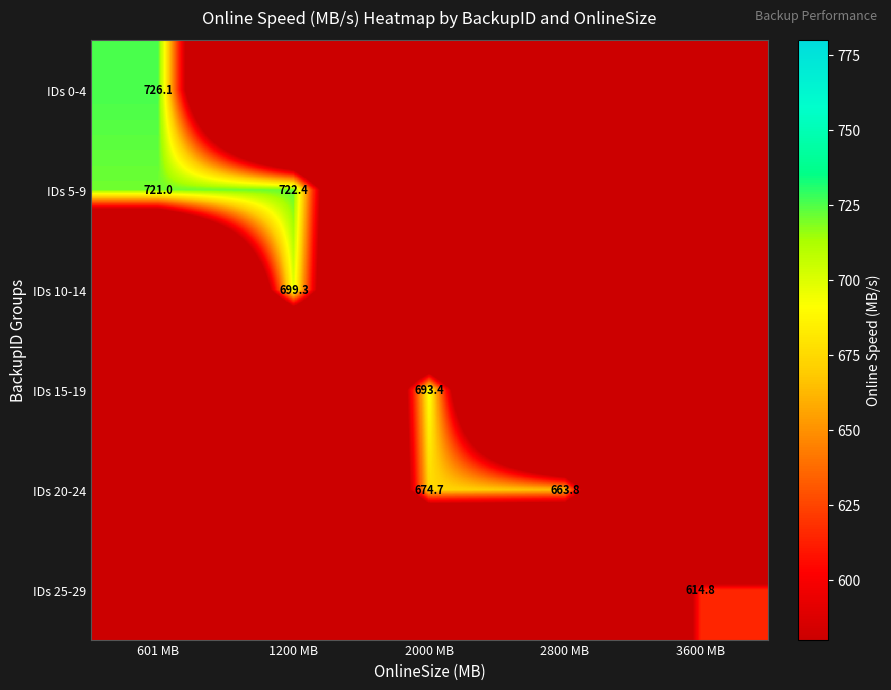

Is it true that IDs 15-19 equals 693.4 at 2000 MB?

True